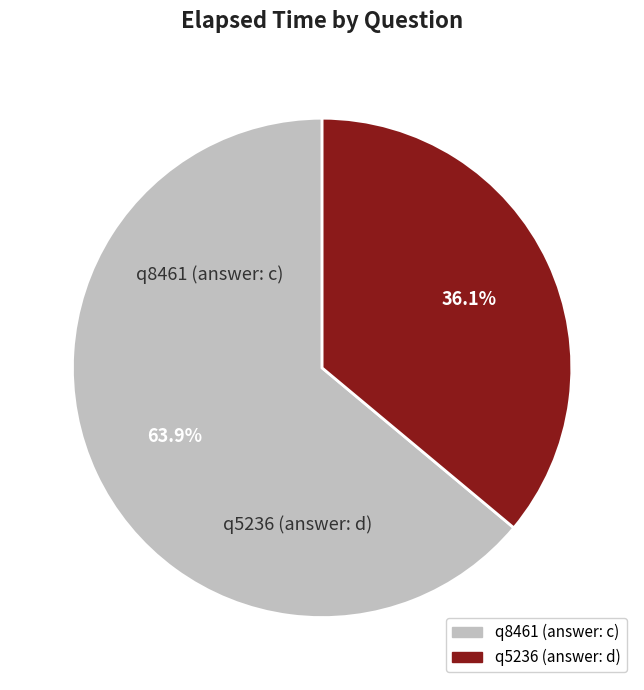

To the nearest percent, what is the combined percentage of q8461 (answer: c) and q5236 (answer: d)?

100%